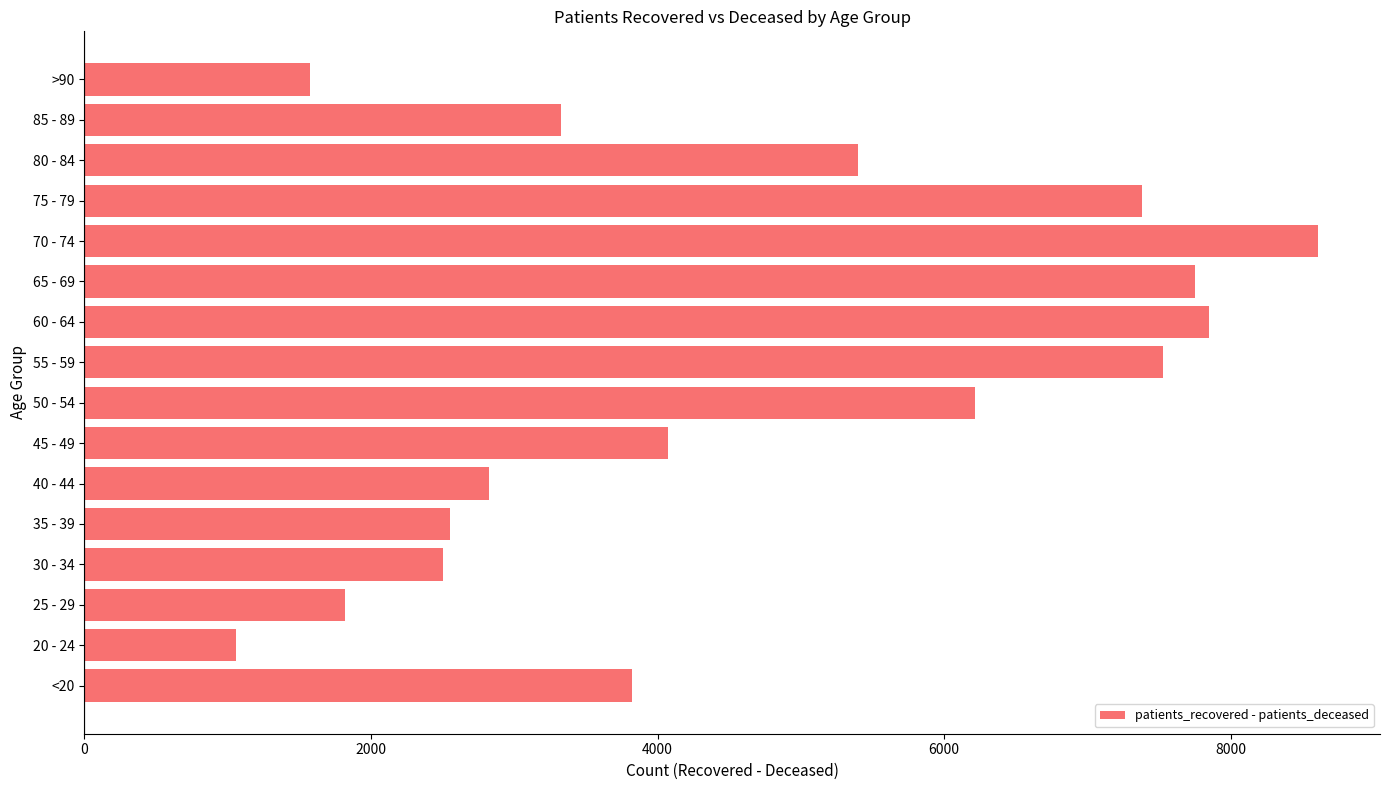

What is the average value?

4643